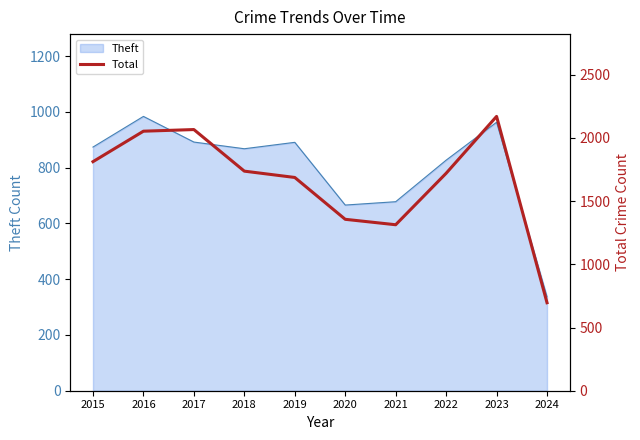

At which category does the chart reach its peak across all series?

2023